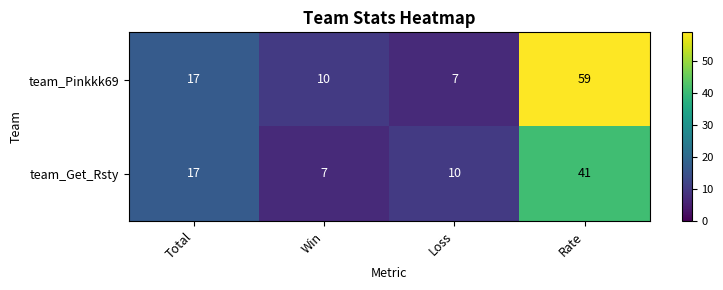

At which category is the sum across all series the highest?

Rate